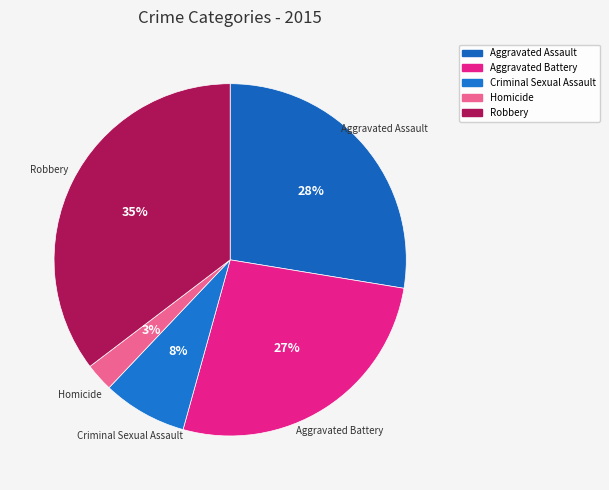

How many segments does this pie chart have?

5